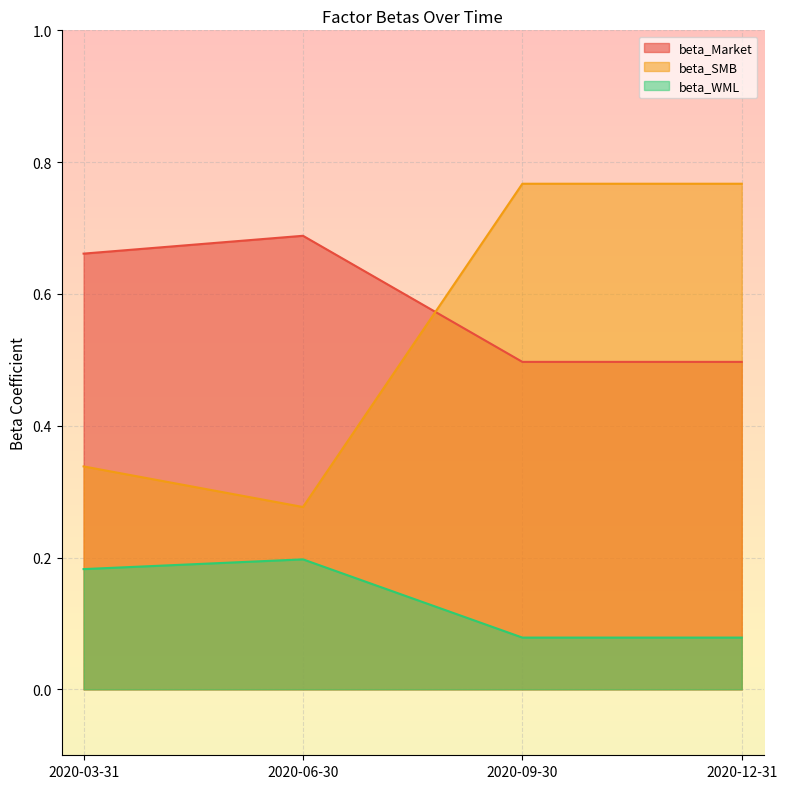

What is the average value of the beta_SMB series?

0.5